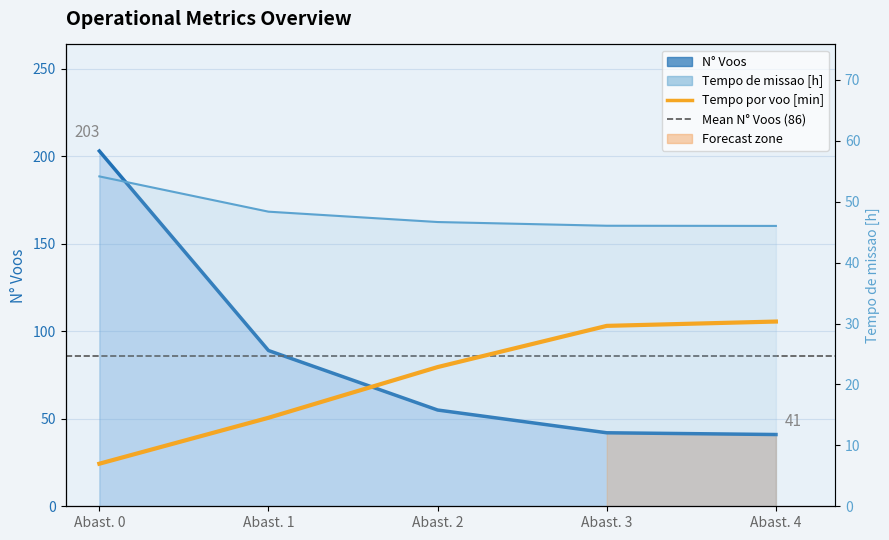

At how many categories does at least one series exceed 156?

1